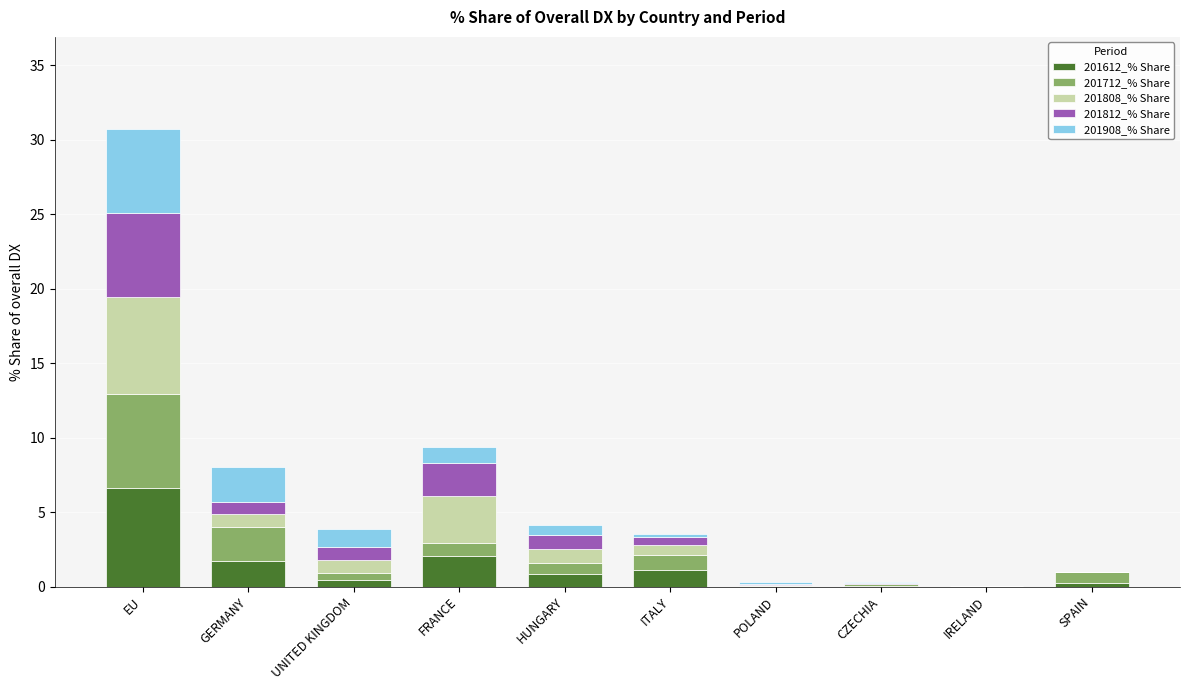

At which category is the sum across all series the highest?

EU